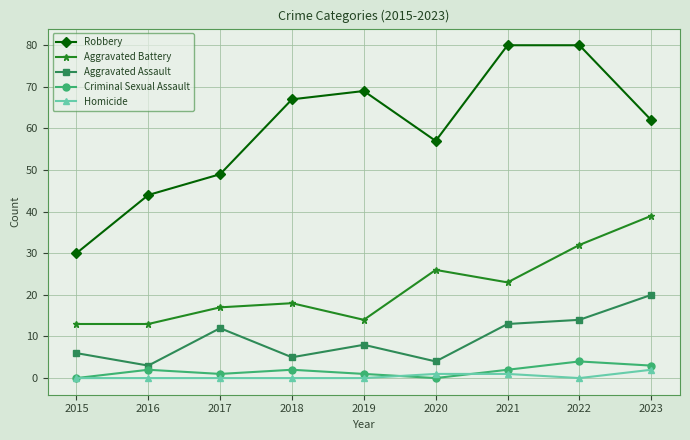

At which label does Robbery first exceed 62?

2018